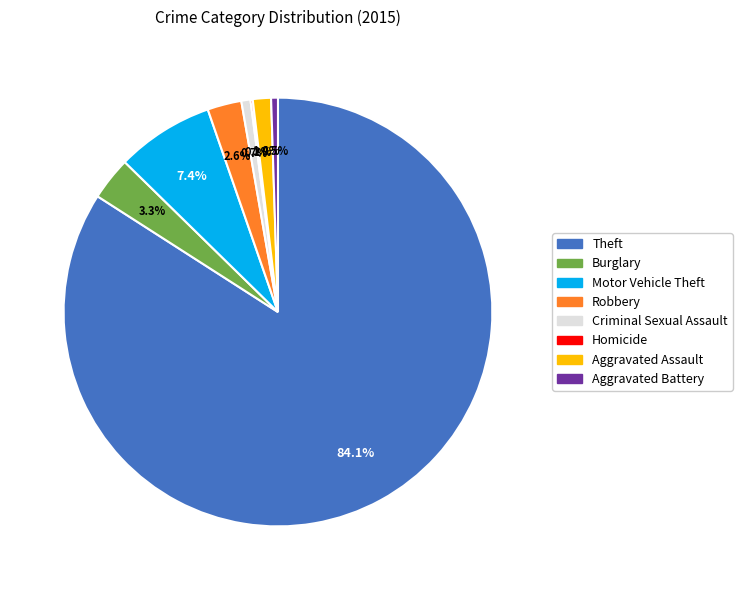

How much of the chart is everything except Aggravated Assault?

98.6%